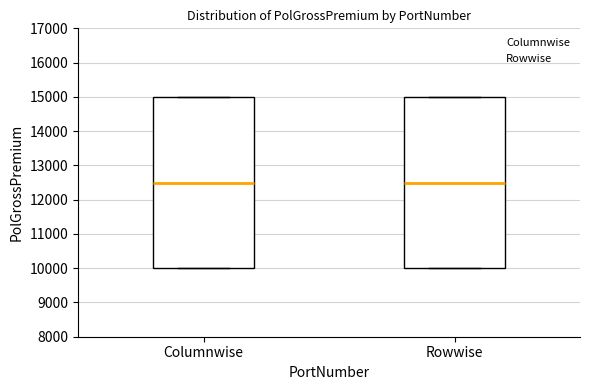

Reading left to right, read every box against the y-axis: the position of its median line, the range the box covers, and the ends of its whiskers. The values are not printed on the chart, so give them approximately, as read against the axis.

Columnwise: median 12500, box 10000 to 15000, whiskers 10000 to 15000
Rowwise: median 12500, box 10000 to 15000, whiskers 10000 to 15000